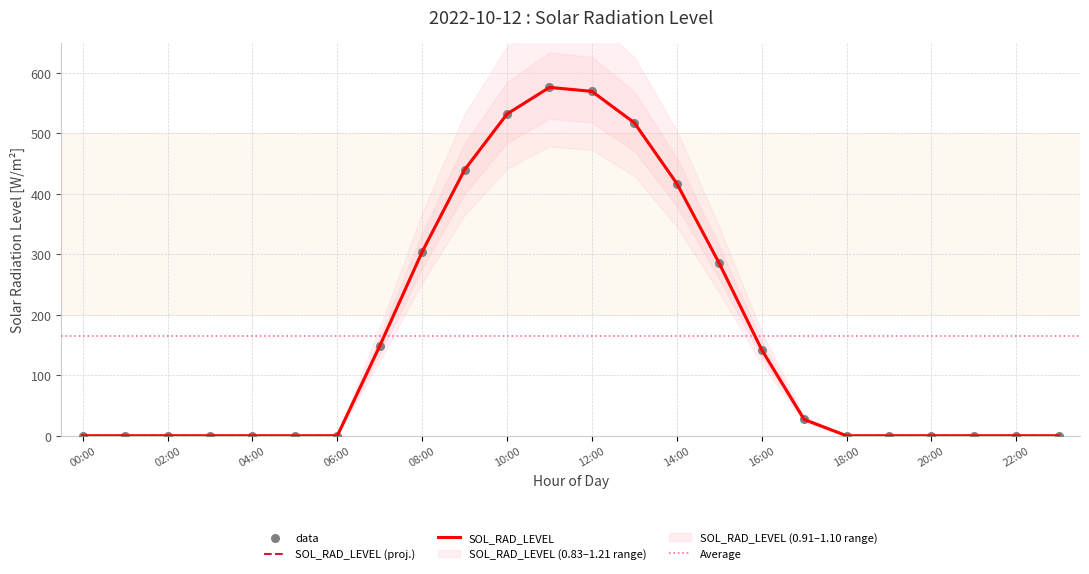

Between 01:00 and 08:00, which is larger?

08:00